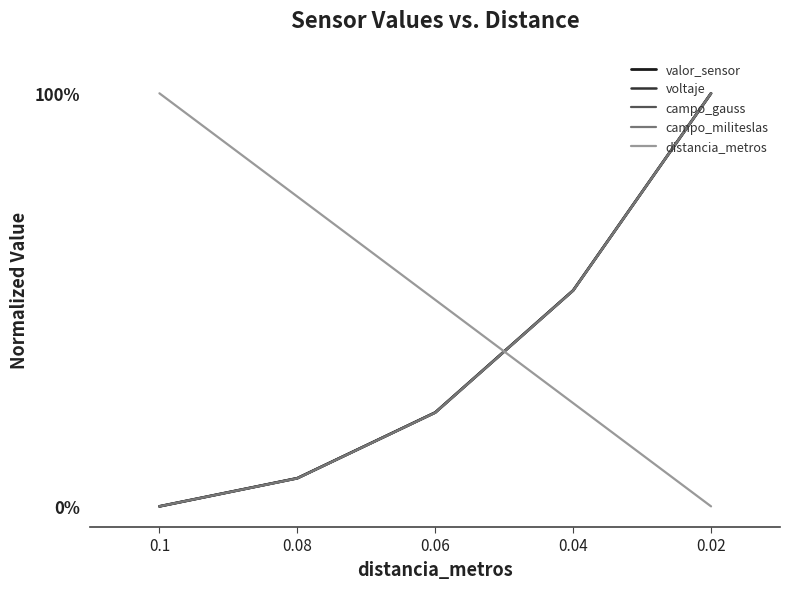

List the series in order of their peak value, lowest first.

valor_sensor, voltaje, campo_gauss, campo_militeslas, distancia_metros